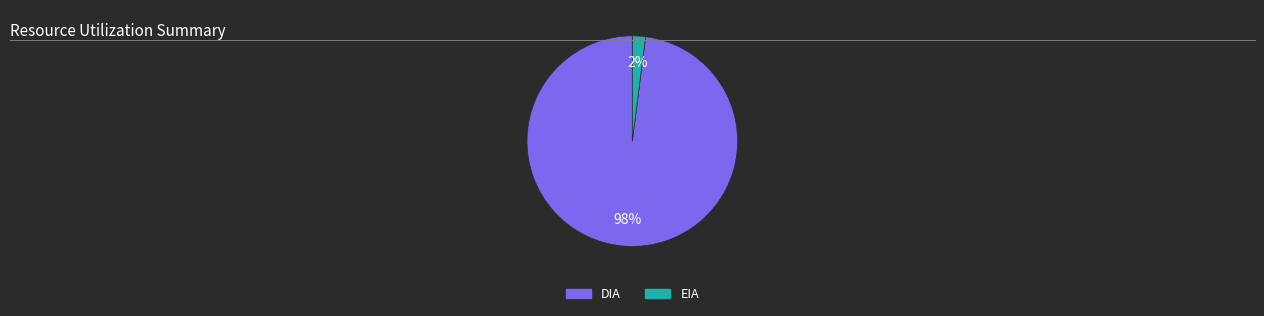

Count the number of slices in the pie.

2